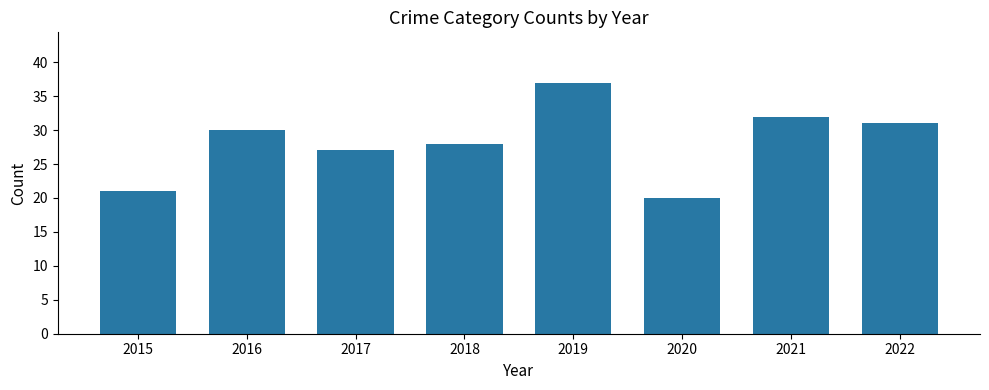

What is the maximum value shown in the chart?

37